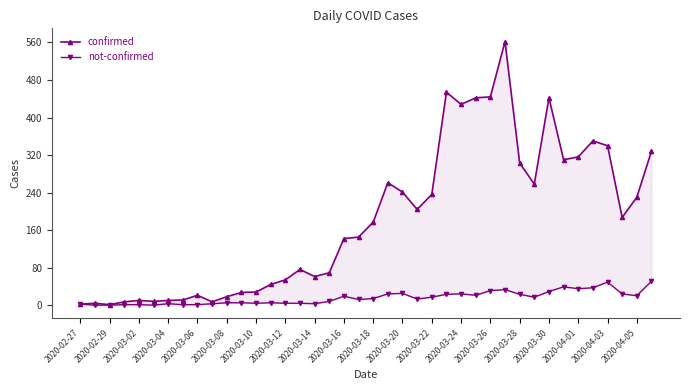

List the series in order of their overall mean, lowest first.

not-confirmed, confirmed